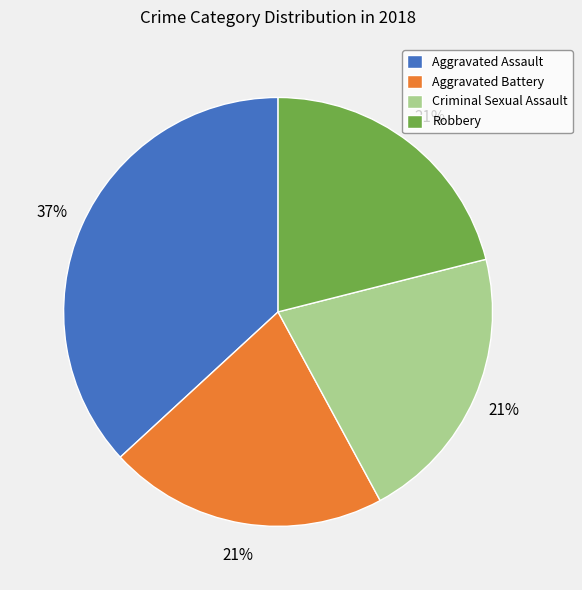

Which slice is the largest?

Aggravated Assault